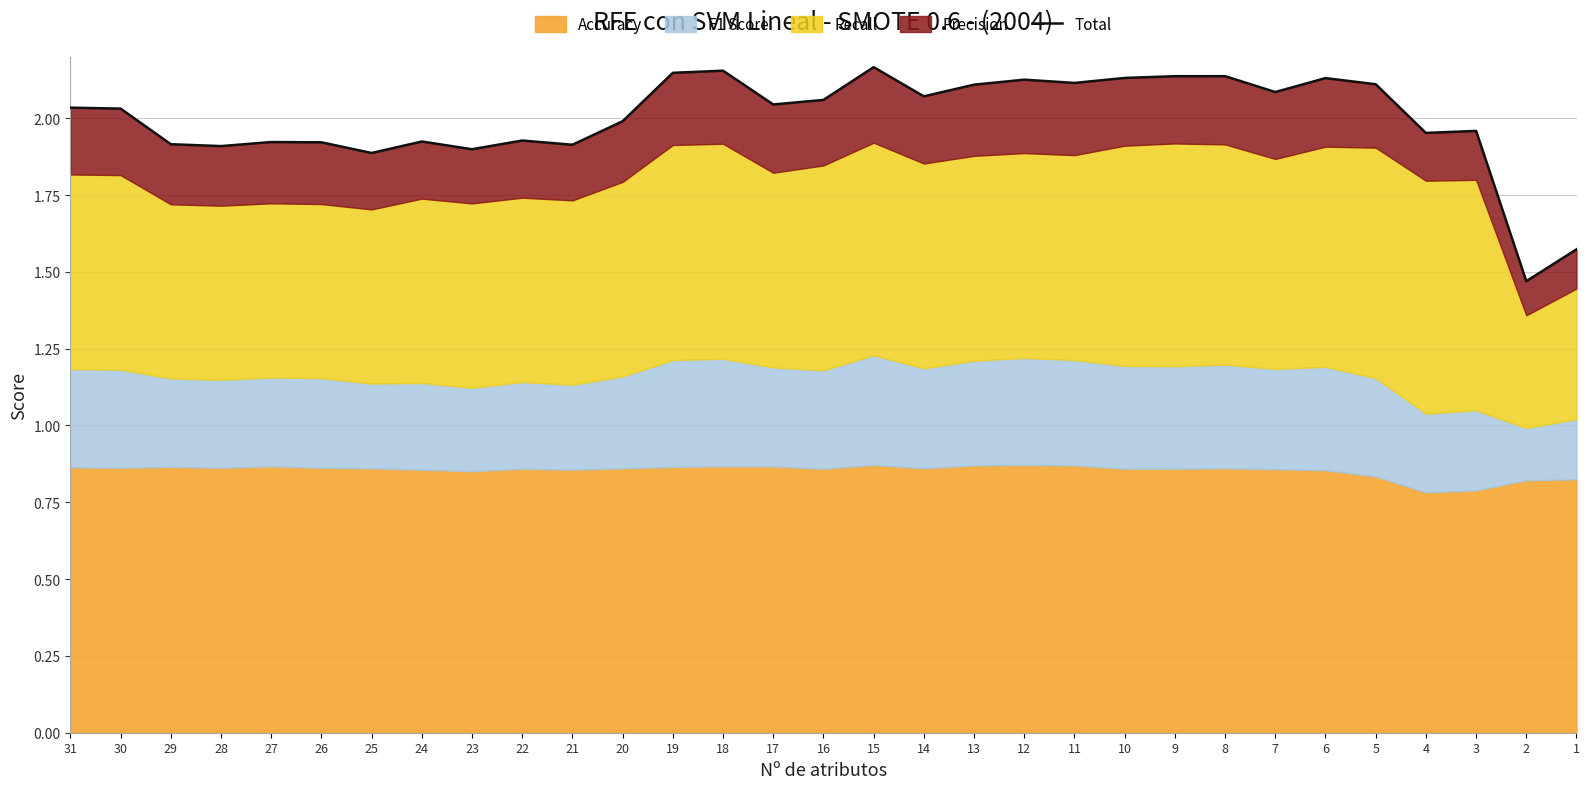

What is the approximate value at 24?

1.9